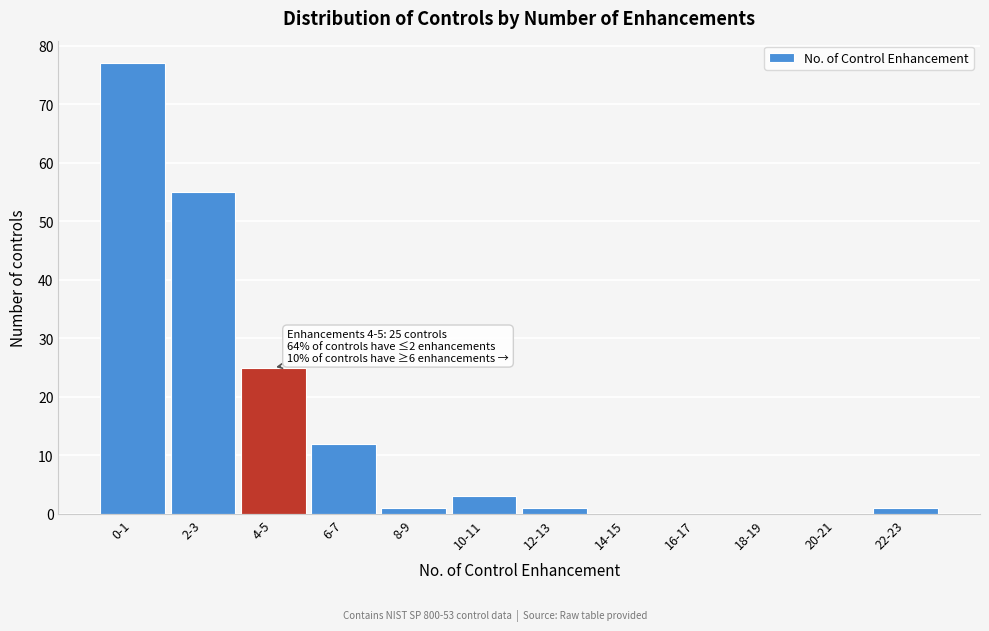

Reading left to right, list all the values displayed in this chart.

0-1=77	2-3=55	4-5=25	6-7=12	8-9=1	10-11=3	12-13=1	14-15=0	16-17=0	18-19=0	20-21=0	22-23=1